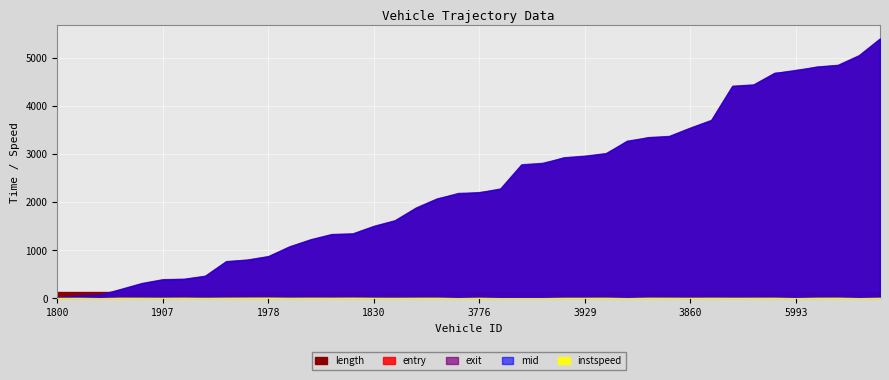

At 1930, list the series in order from largest to smallest.

exit, mid, entry, length, instspeed